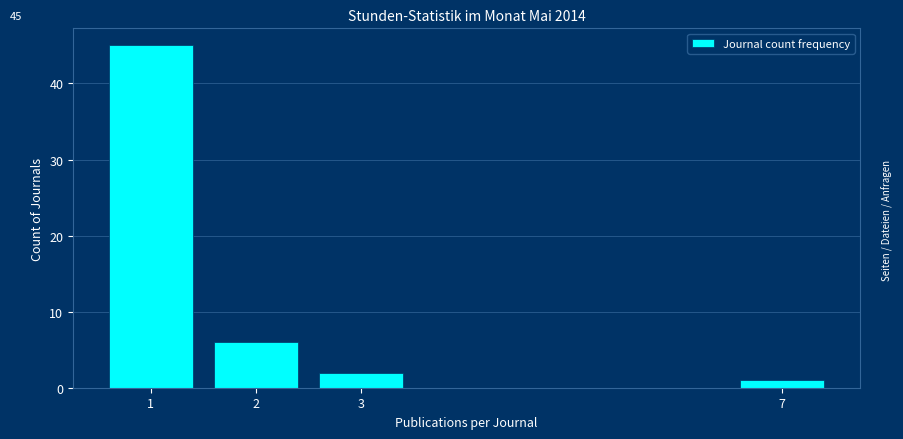

Reading left to right, list all the values displayed in this chart.

45	6	2	1